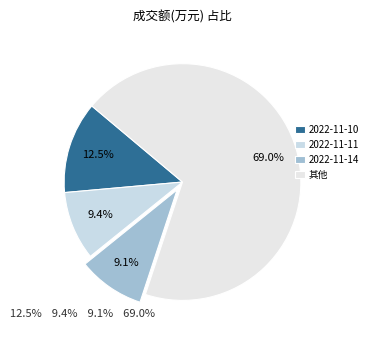

How many slices are in this pie chart?

4